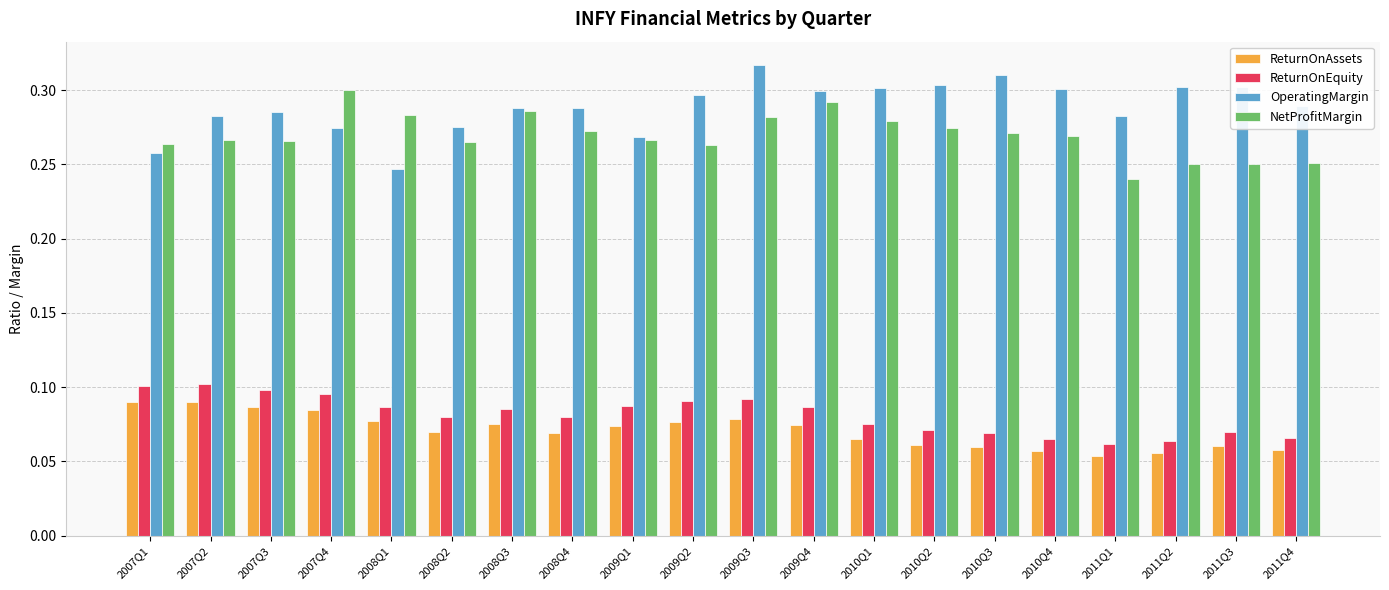

Count the NetProfitMargin values in the range 0 to 1.

20